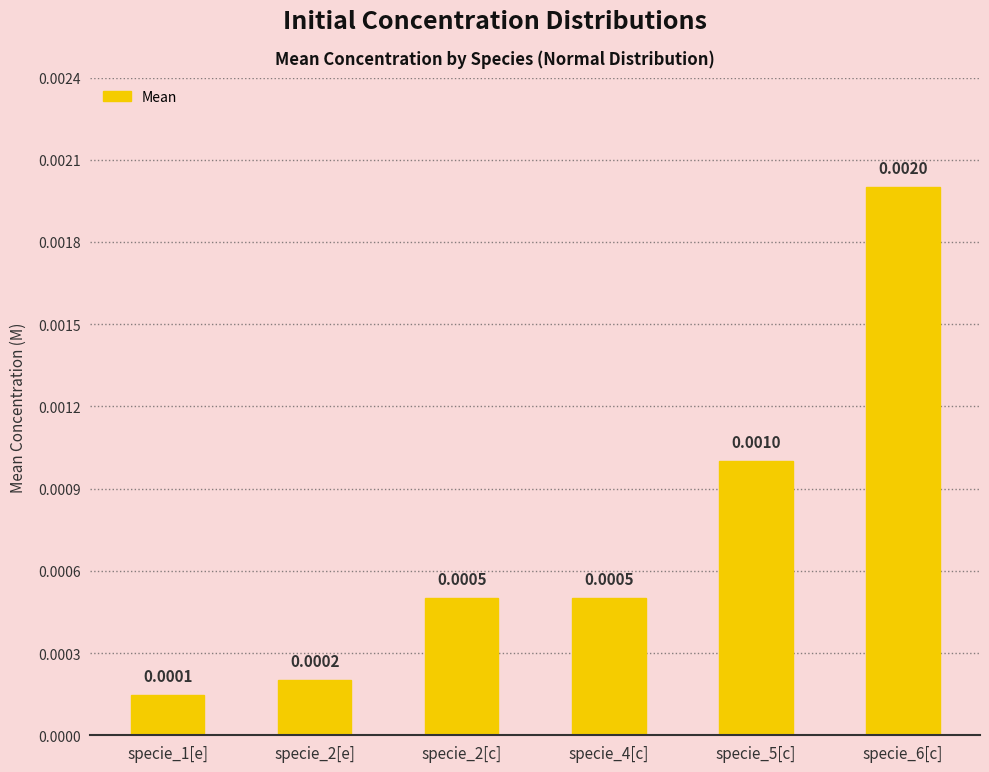

How many distinct data groups are displayed?

1